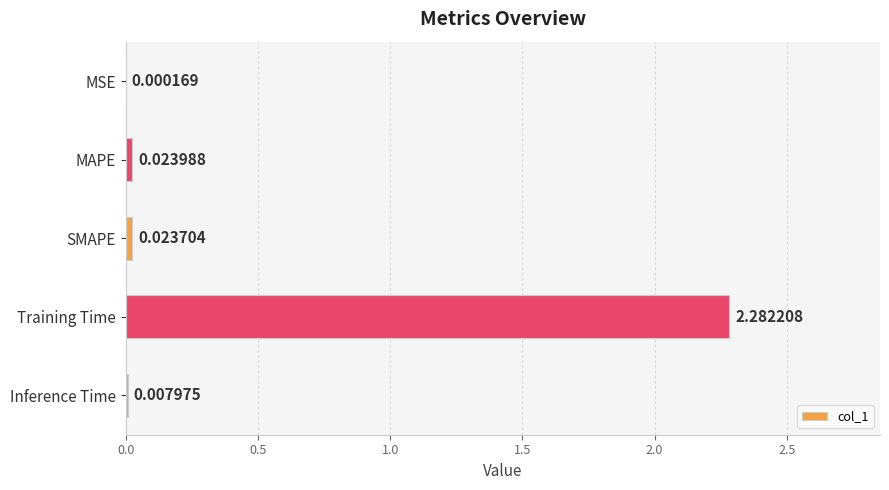

At which category does the chart reach its peak across all series?

Training Time